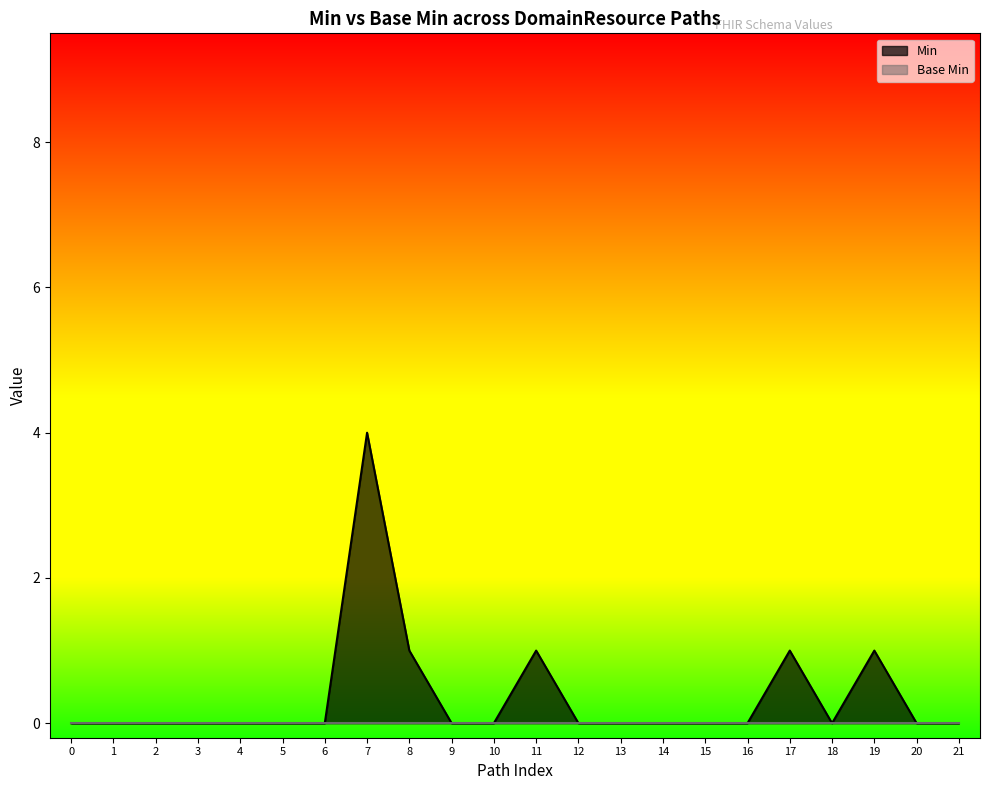

Does the chart display data point markers on the line(s)?

No